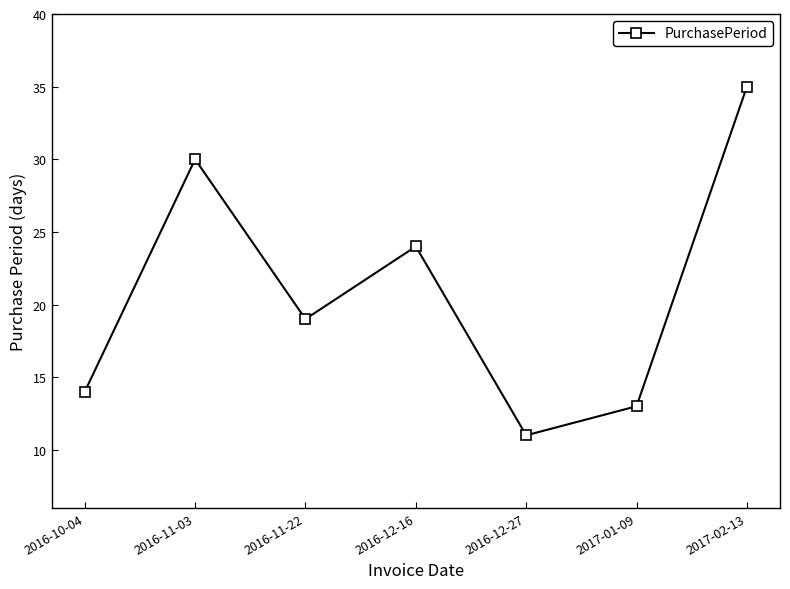

At which category does the data reach its first local valley?

2016-11-22